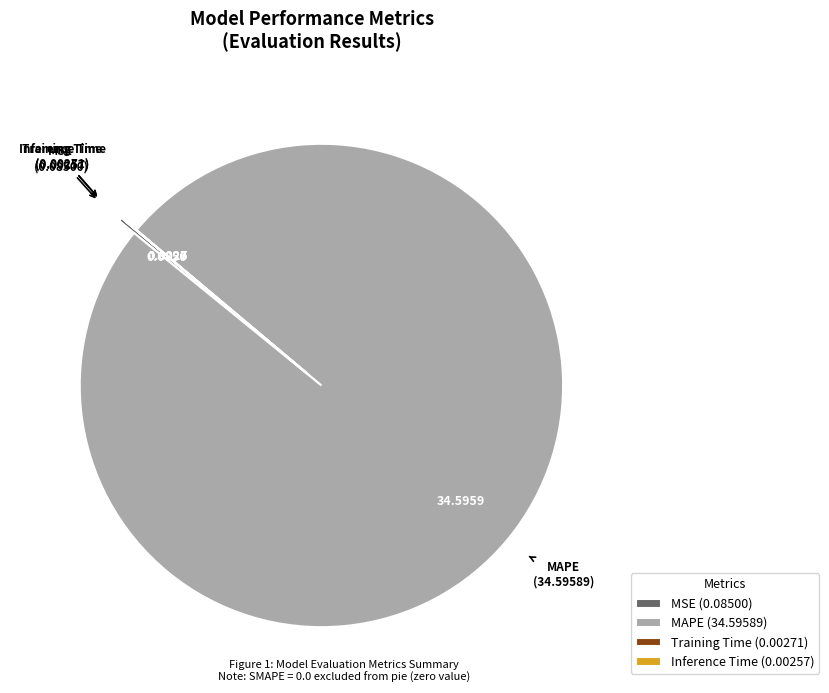

Does MAPE (34.59589) represent more than half of the total?

Yes